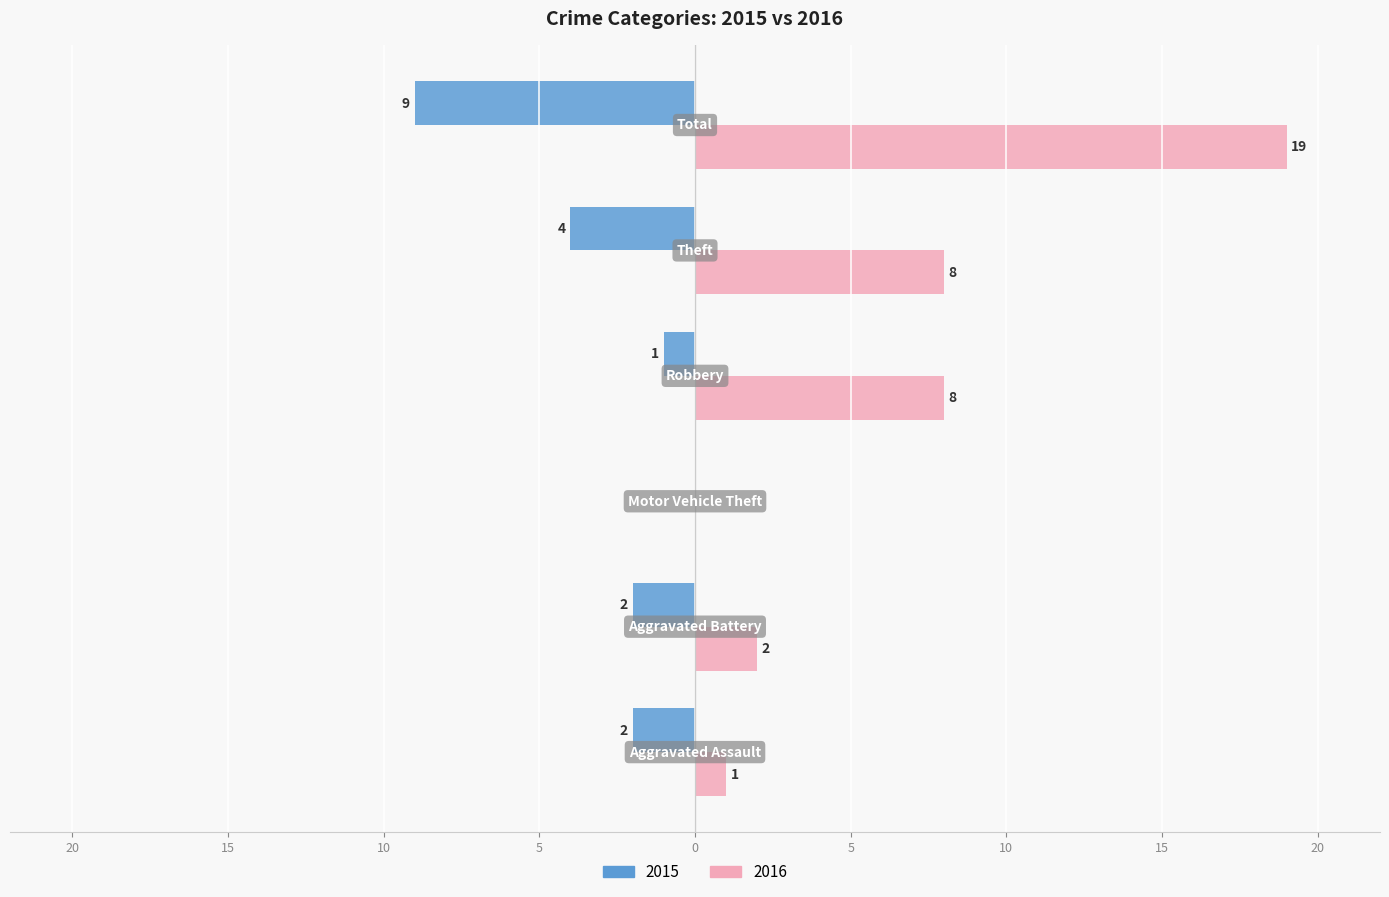

List the series in order of their peak value, highest first.

2016, 2015